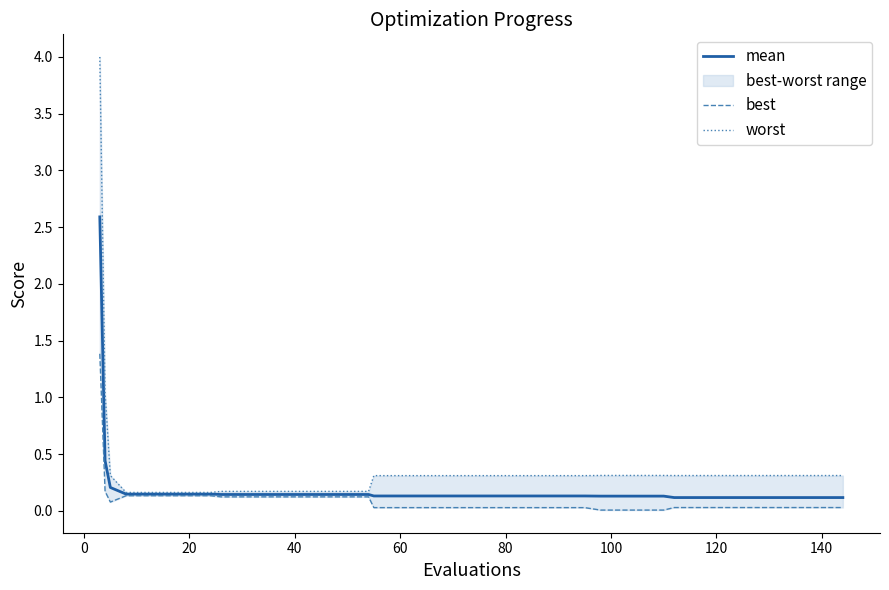

The best series shows 0.0 at 22. True or false?

False